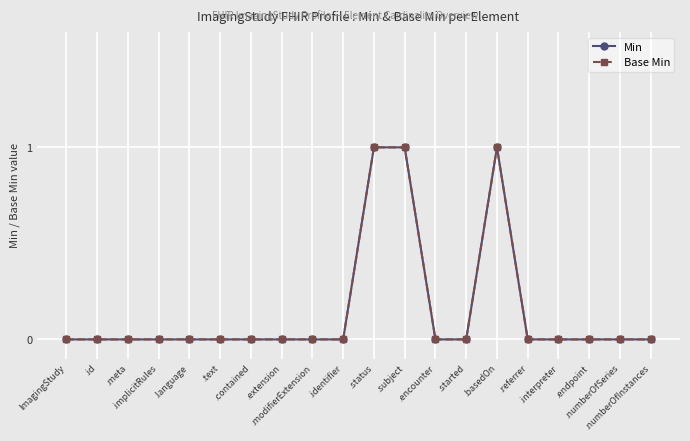

What is the label of the 3rd point from the right?

.endpoint